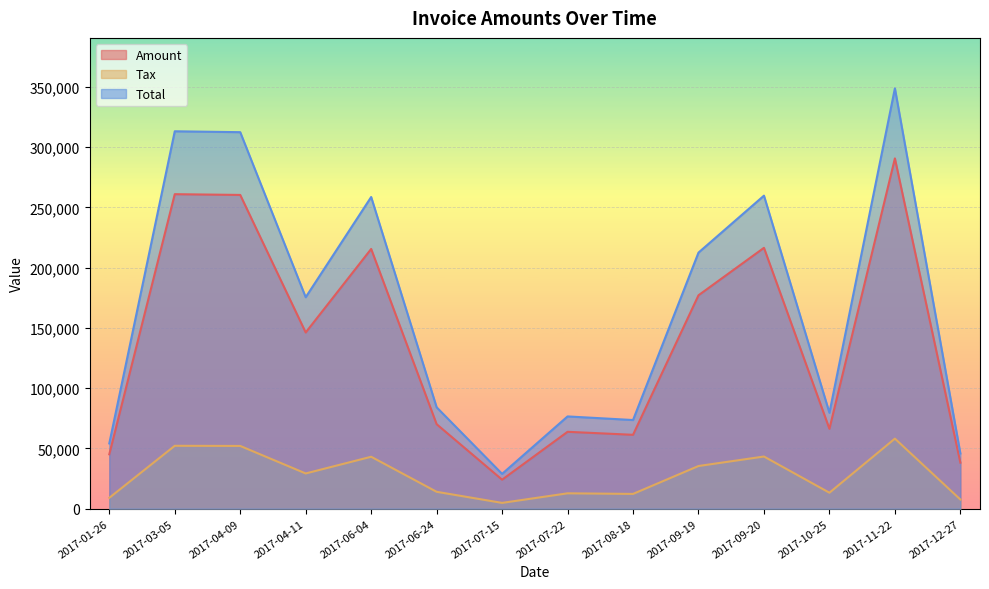

True or false: Total has a value of 451655.3 at 2017-03-05.

False